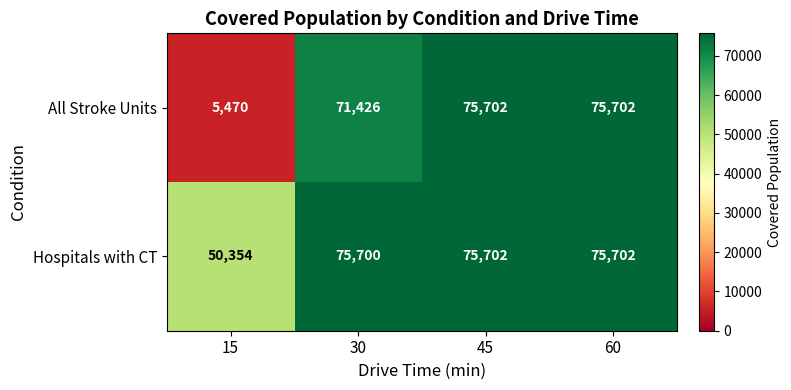

The Hospitals with CT series shows 75702 at 45. True or false?

True